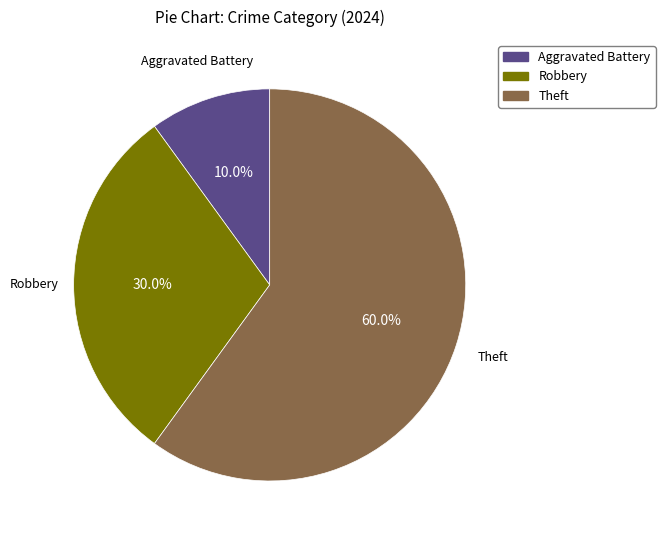

To the nearest percent, what is the average slice percentage?

33%